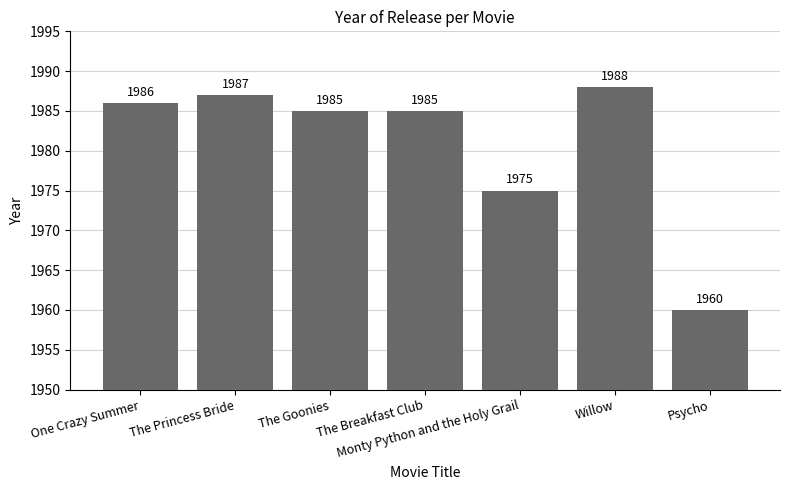

What is the ratio of the value at The Goonies to the value at Monty Python and the Holy Grail?

1.0